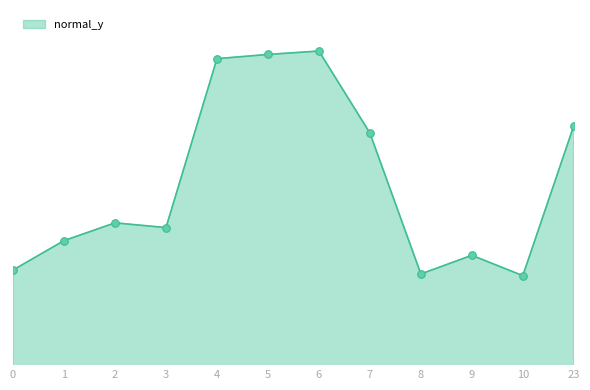

Is this an area chart (filled region under the line)?

Yes